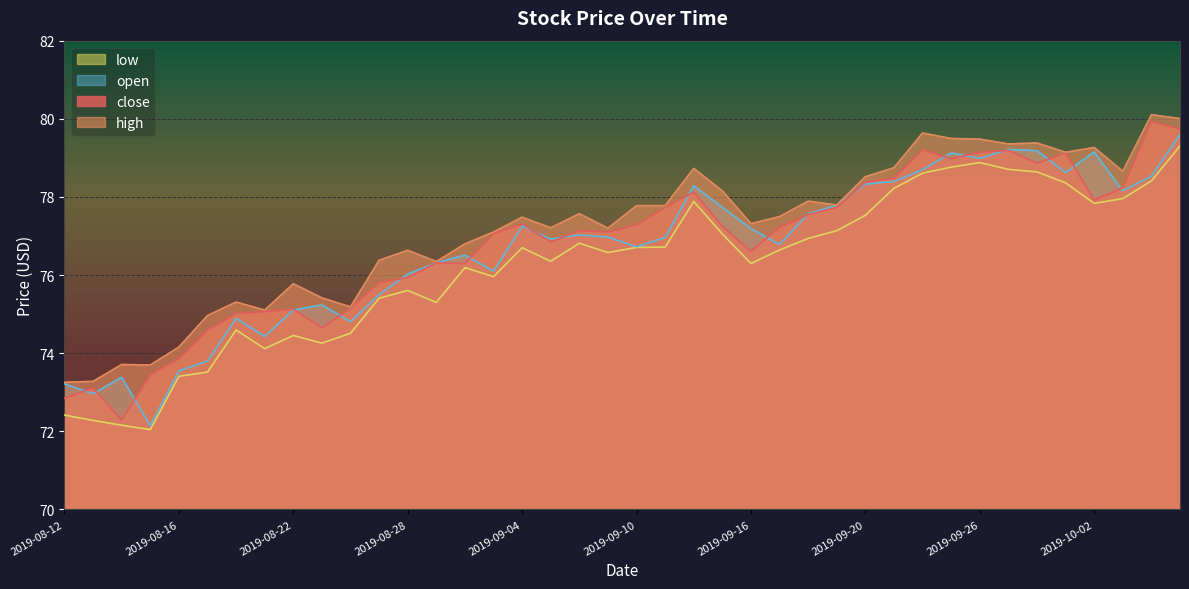

What is the maximum value shown in the chart?

80.1